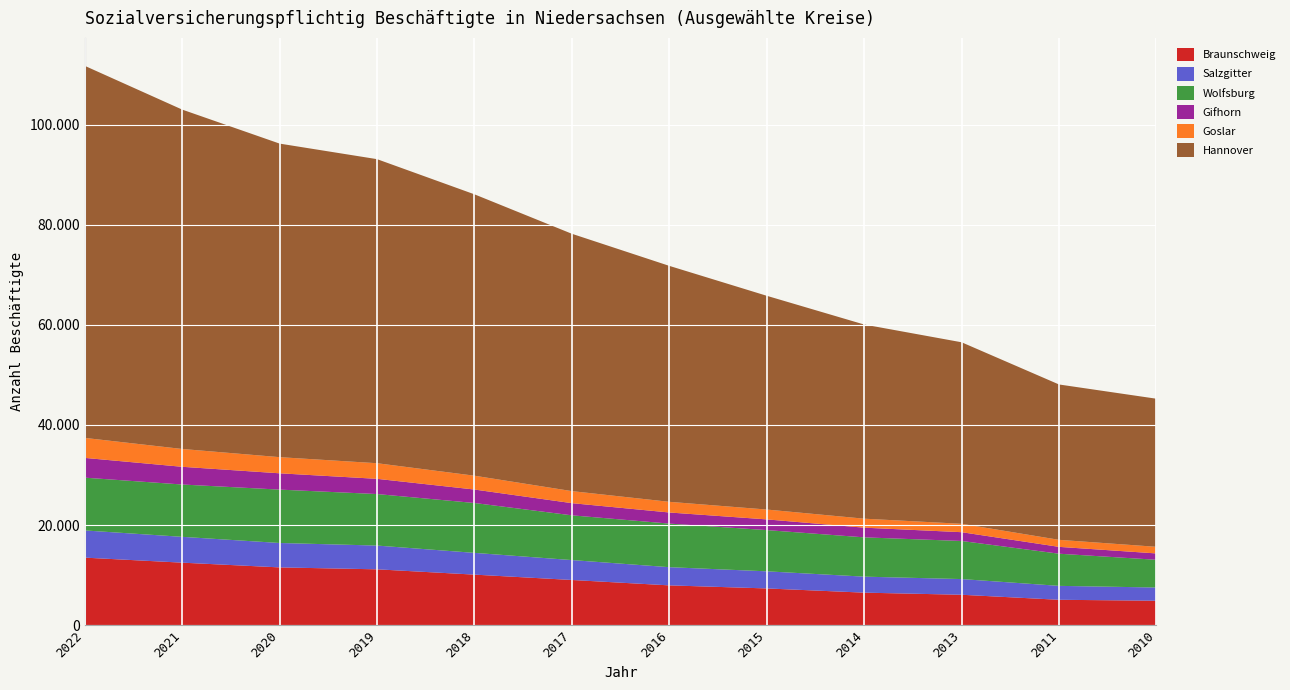

Reading left to right, what are all the values shown in this chart?

Braunschweig: 2022=13491	2021=12488	2020=11541	2019=11157	2018=10097	2017=9028	2016=7951	2015=7339	2014=6498	2013=6076	2011=5072	2010=4884
Salzgitter: 2022=5434	2021=5160	2020=4878	2019=4747	2018=4348	2017=3977	2016=3635	2015=3420	2014=3197	2013=3135	2011=2783	2010=2640
Wolfsburg: 2022=10542	2021=10451	2020=10661	2019=10288	2018=9961	2017=8937	2016=8705	2015=8235	2014=7848	2013=7609	2011=6421	2010=5540
Gifhorn: 2022=3947	2021=3538	2020=3257	2019=3040	2018=2689	2017=2431	2016=2218	2015=2136	2014=1933	2013=1755	2011=1367	2010=1266
Goslar: 2022=3993	2021=3560	2020=3225	2019=3119	2018=2762	2017=2405	2016=2132	2015=1970	2014=1797	2013=1674	2011=1406	2010=1324
Hannover: 2022=74318	2021=67790	2020=62632	2019=60737	2018=56204	2017=51403	2016=47129	2015=42697	2014=38784	2013=36262	2011=31033	2010=29580